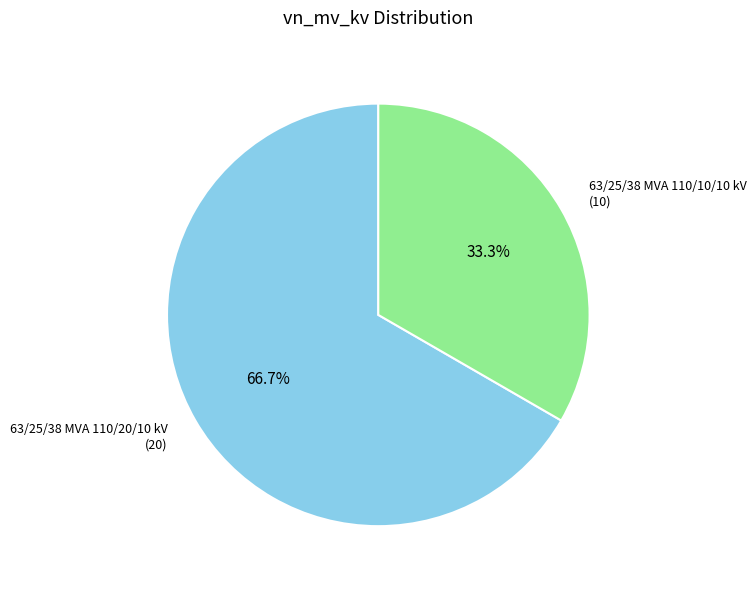

To the nearest percent, what is the difference between the 63/25/38 MVA 110/10/10 kV and 63/25/38 MVA 110/20/10 kV slice percentages?

33%